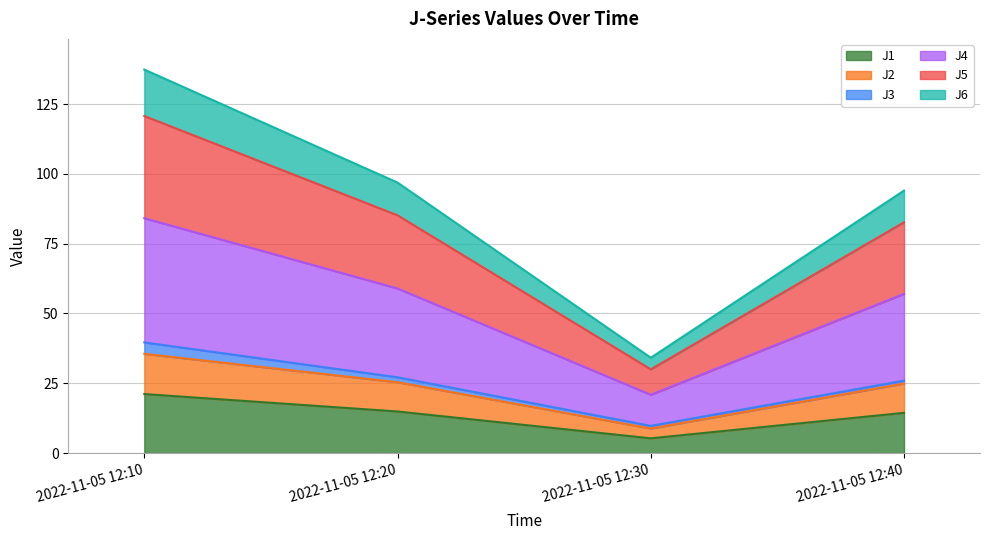

Is it true that J1 equals 21.3 at 2022-11-05 12:20?

False